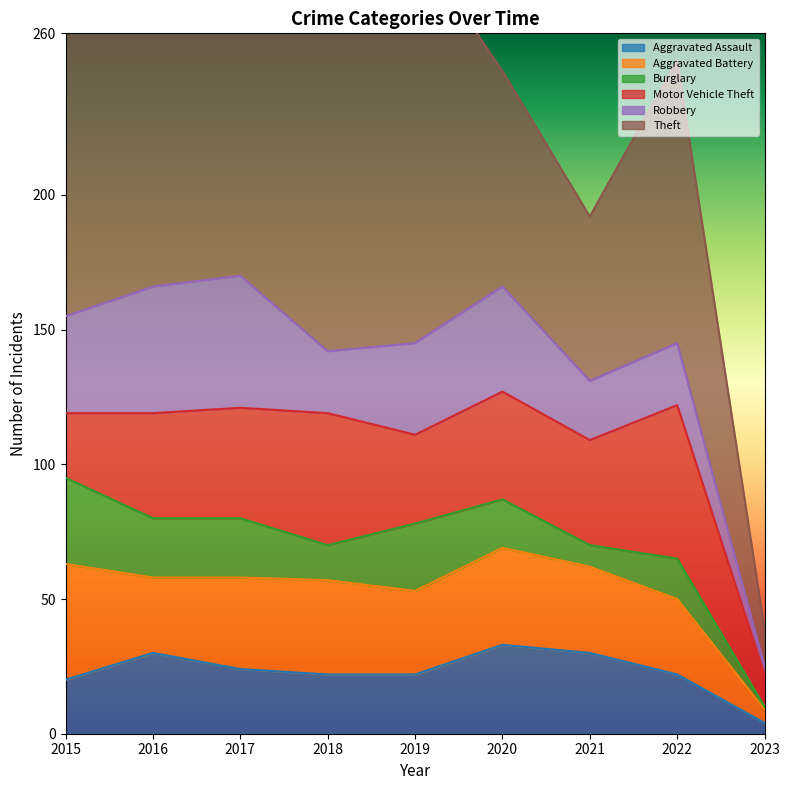

What is the greatest value displayed?

208